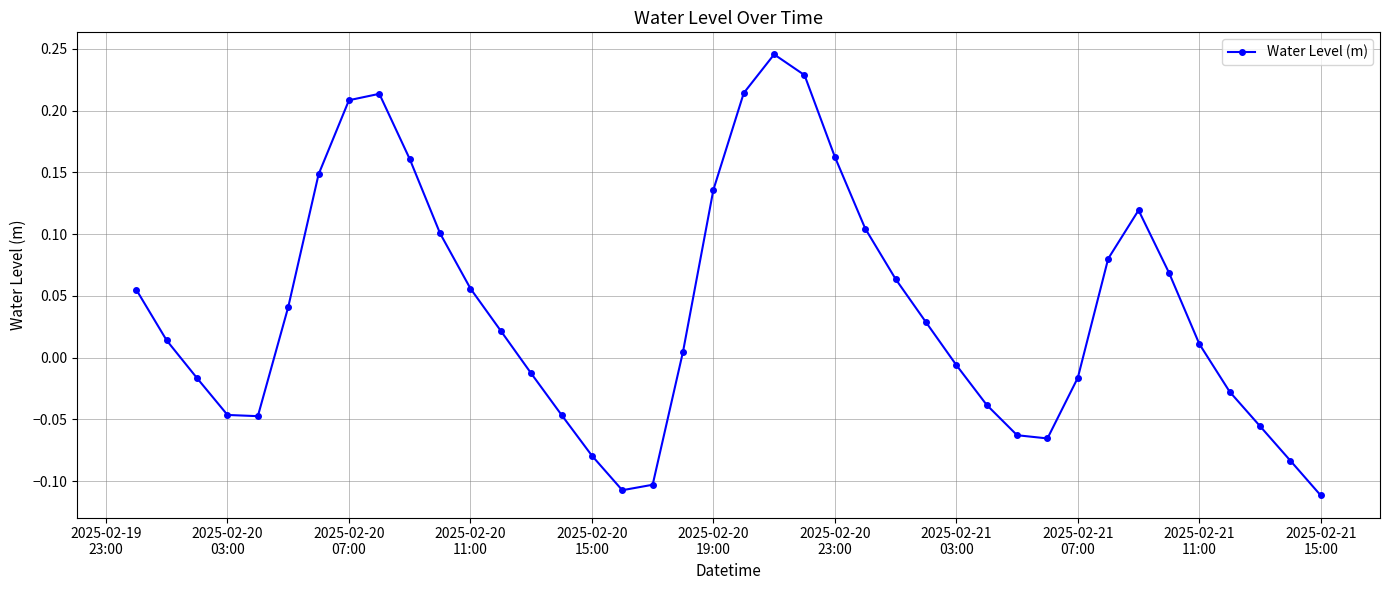

How many positive values are there?

23